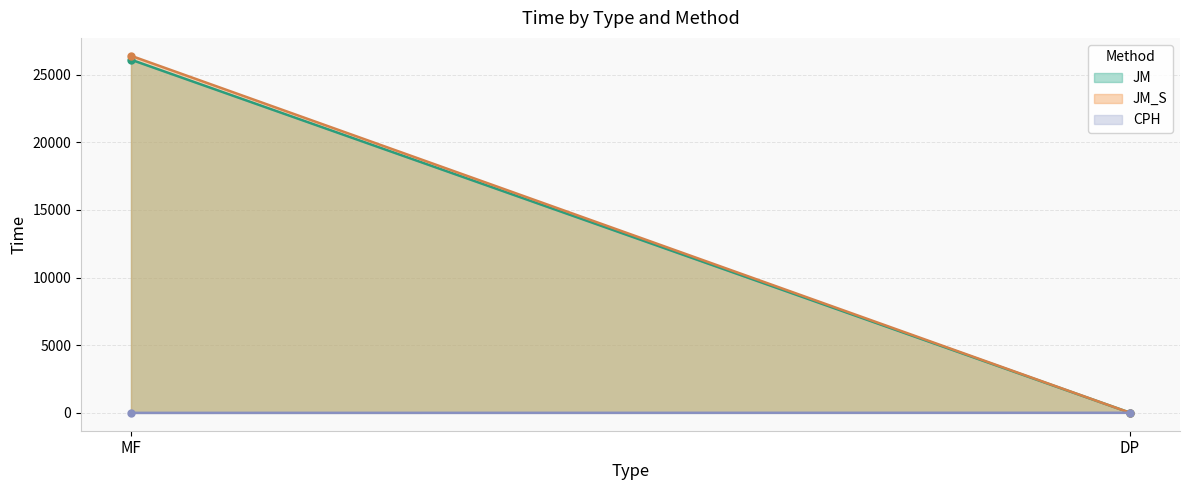

What position from the left is DP?

2